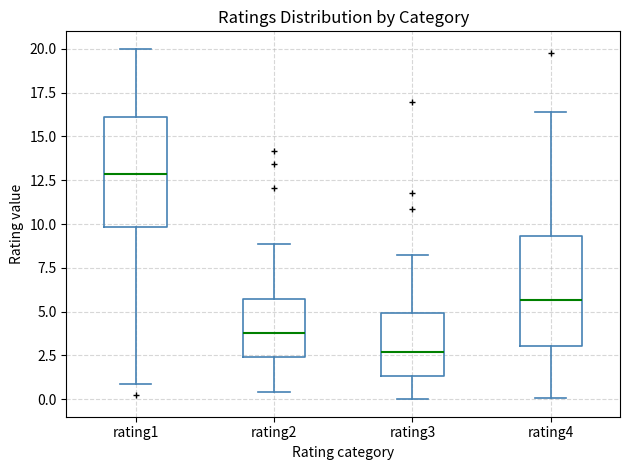

Where does the upper whisker of the box for rating4 end on the y-axis? The values are not printed on the chart, so give them approximately, as read against the axis.

16.5